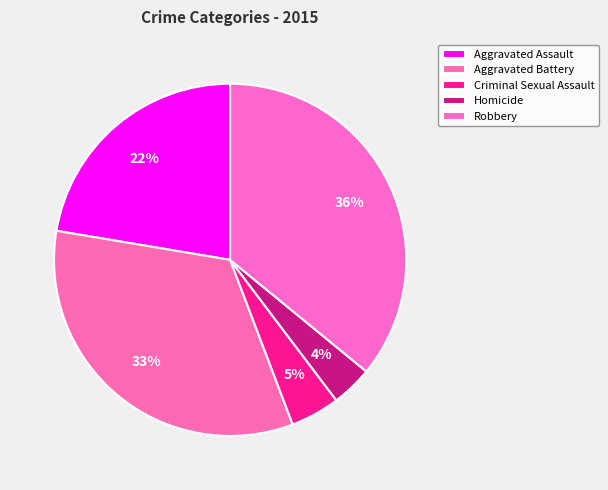

How many segments does this pie chart have?

5